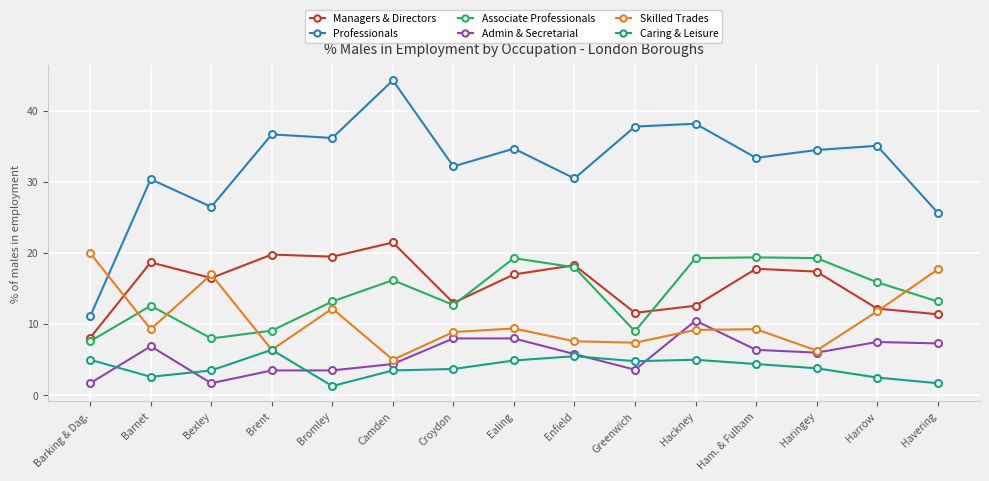

Which series has the largest total across all categories?

Professionals